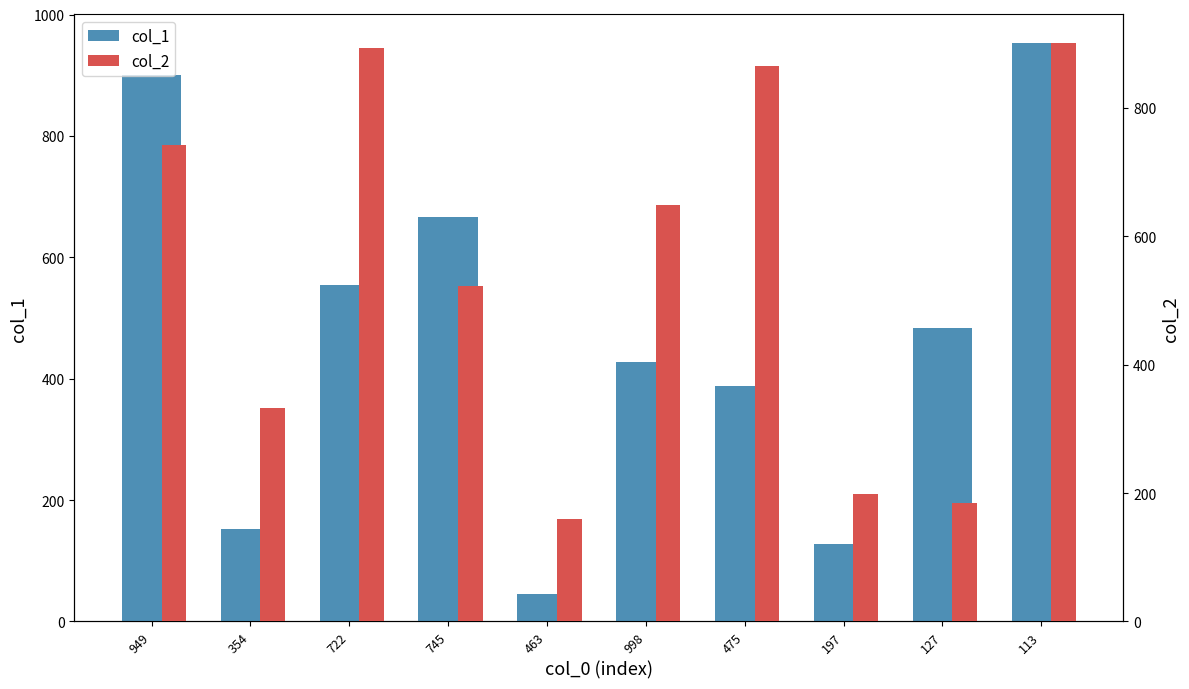

What position from the left is 113?

10